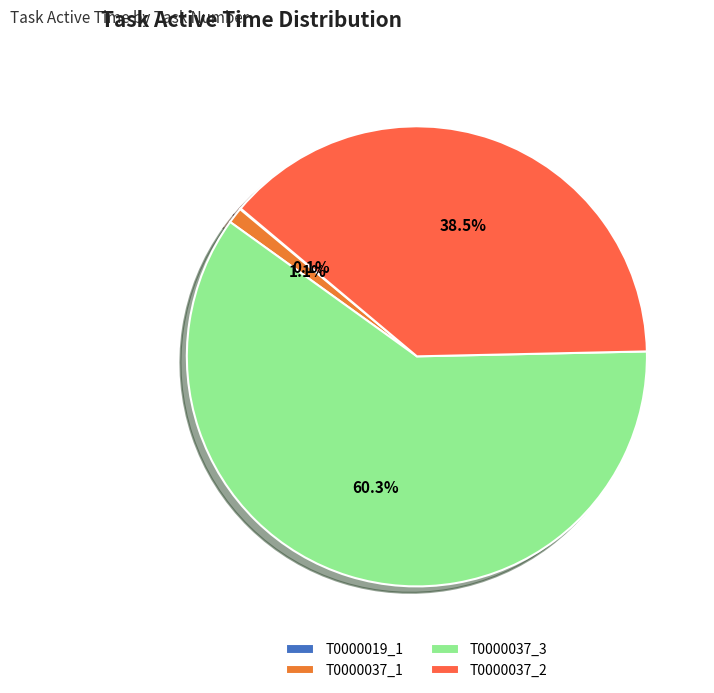

To the nearest percent, what is the difference between the largest and smallest slice percentages?

60%